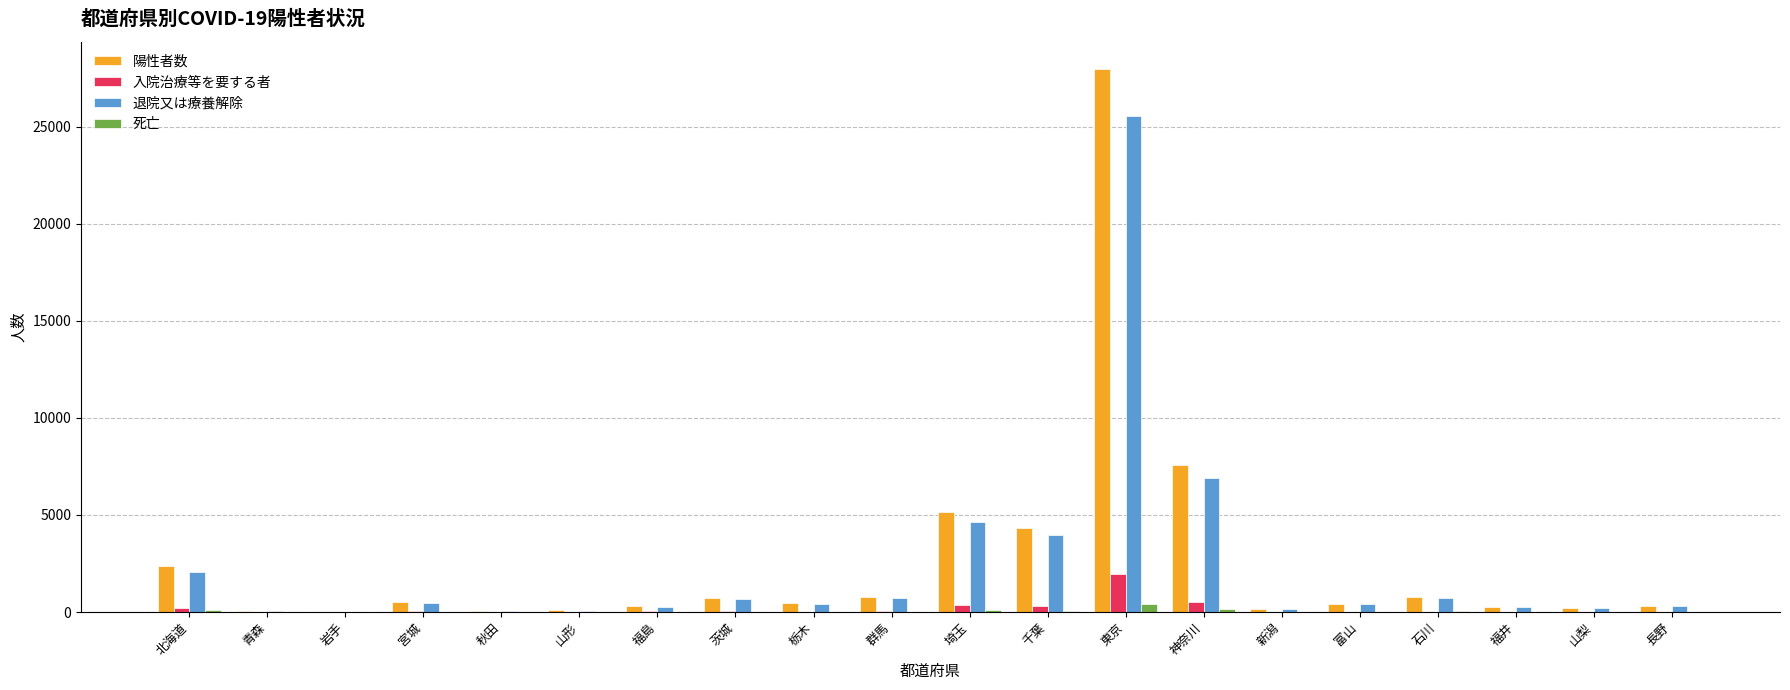

Which series changed the most between 北海道 and 山形?

陽性者数